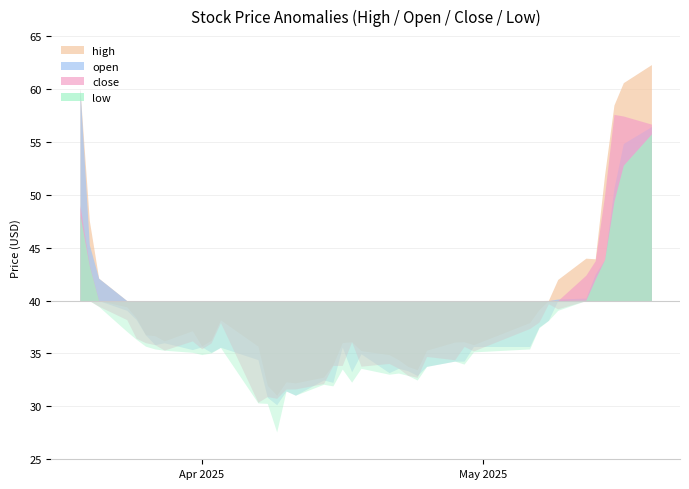

Which series has the widest spread of values?

high